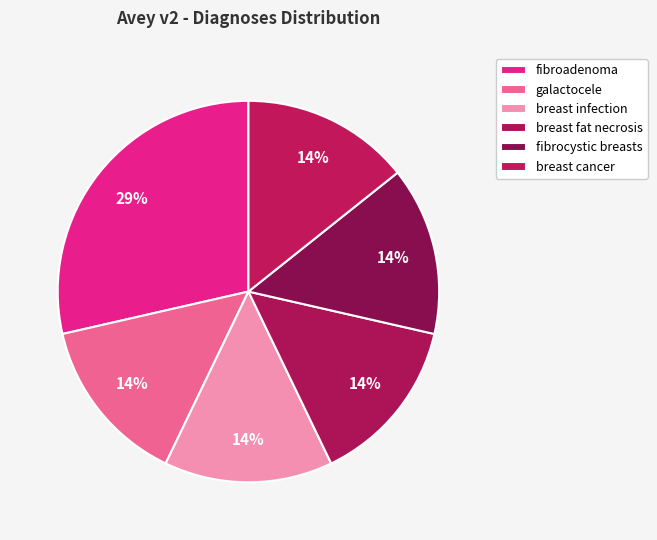

Which category has the smallest portion of the pie?

galactocele